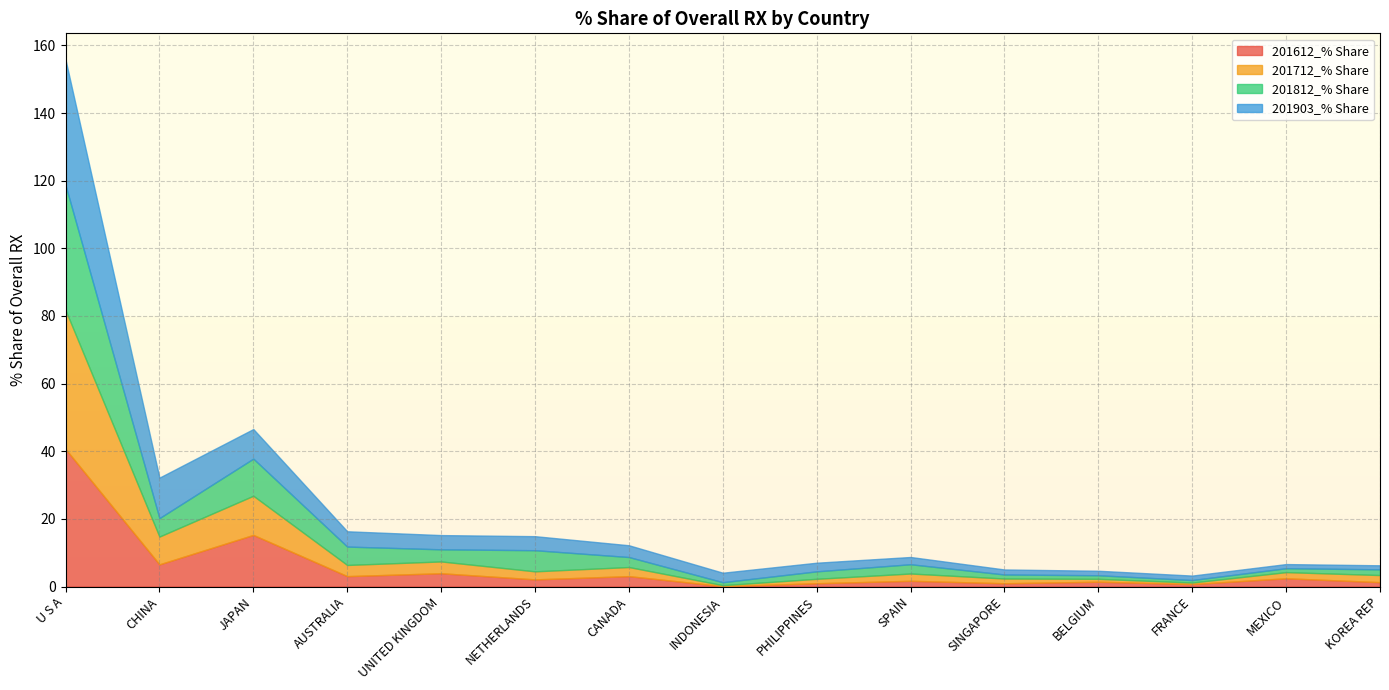

Reading left to right, list all the values displayed in this chart.

201612_% Share: 40.7	6.6	15.3	3.1	3.9	2.1	3.1	0.1	1.0	1.7	1.0	1.4	0.8	2.5	1.3
201712_% Share: 41.1	8.2	11.6	3.3	3.5	2.4	2.7	0.3	1.3	2.2	1.4	0.9	0.4	1.8	2.1
201812_% Share: 36.9	5.4	11.0	5.4	3.6	6.2	3.0	0.9	2.2	2.7	1.2	1.1	0.7	1.2	1.7
201903_% Share: 37.1	12.0	8.7	4.5	4.2	4.2	3.5	2.8	2.6	2.1	1.5	1.3	1.3	1.2	1.2